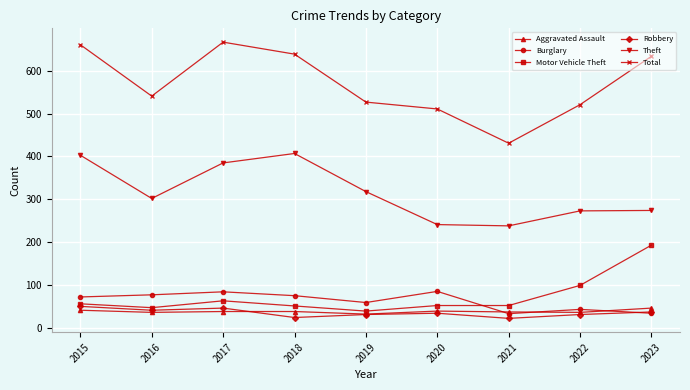

What is the smallest value displayed?

22